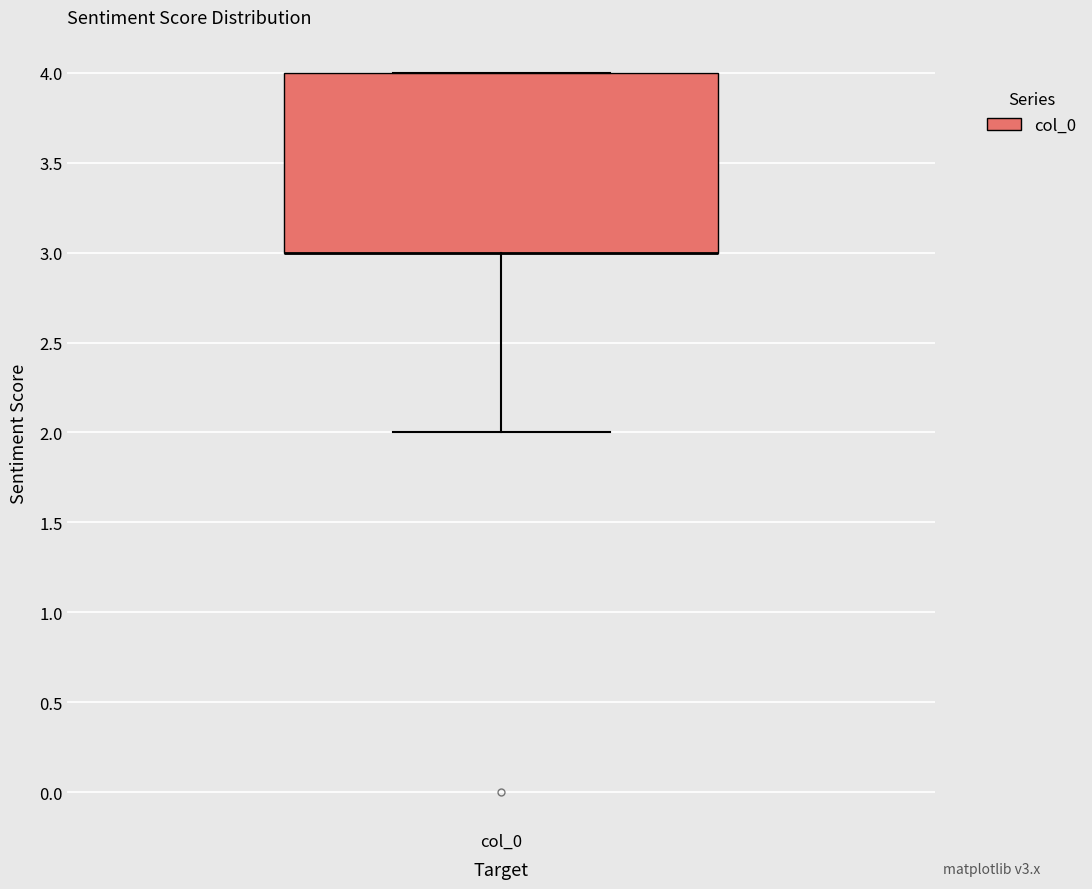

Transcribe this box plot: give where the median line is, the range the box spans, and where the two whiskers end, as read against the y-axis. The values are not printed on the chart, so give them approximately, as read against the axis.

median 3 (drawn on the box's lower edge), box 3 to 4, whiskers 2 to 4